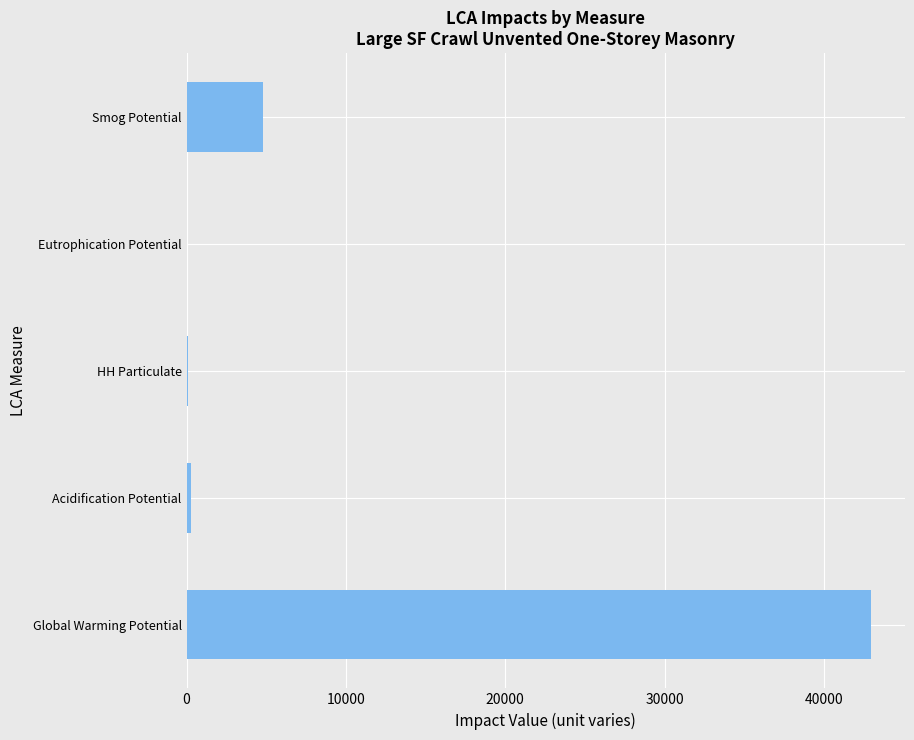

The chart shows a value of 3178.4 at Smog Potential. True or false?

False